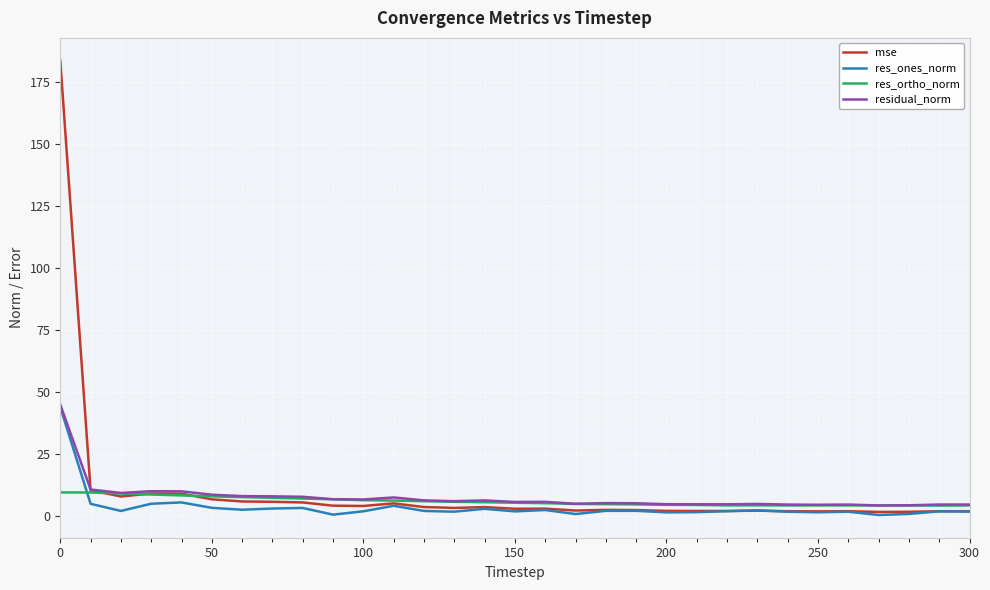

What is the difference between the second highest and minimum values in the mse series?

8.7